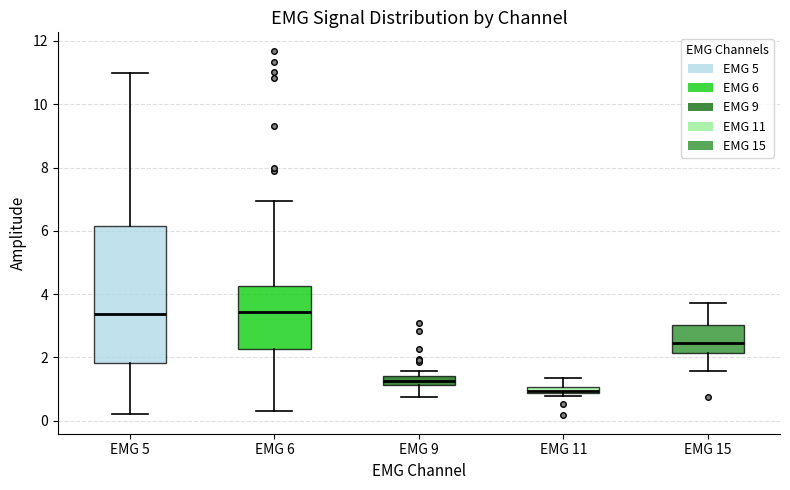

Which box has the lowest median line?

EMG 11